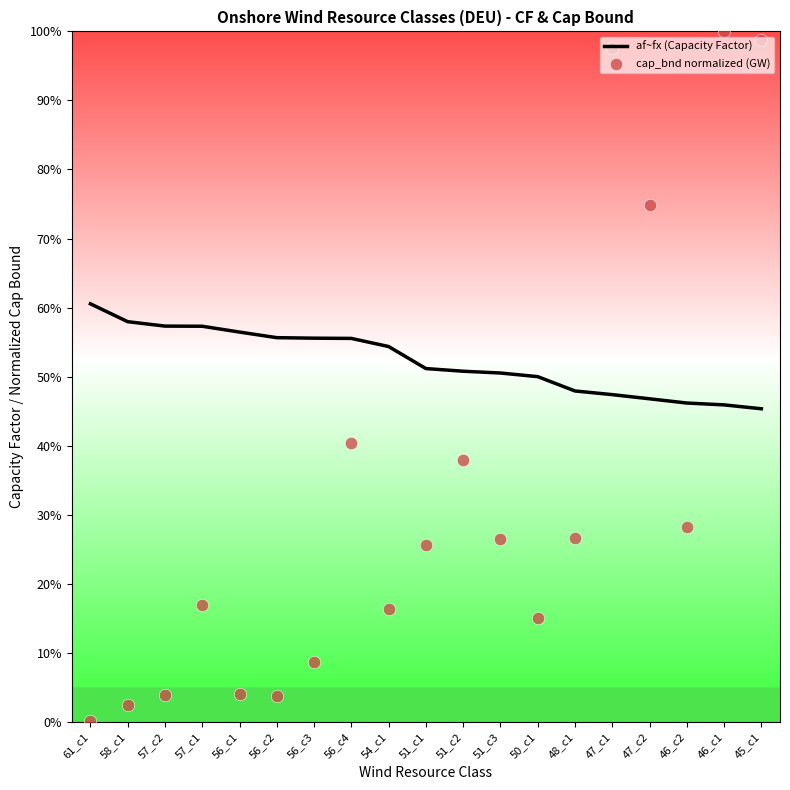

Which series reaches the minimum Y coordinate?

cap_bnd normalized (GW)